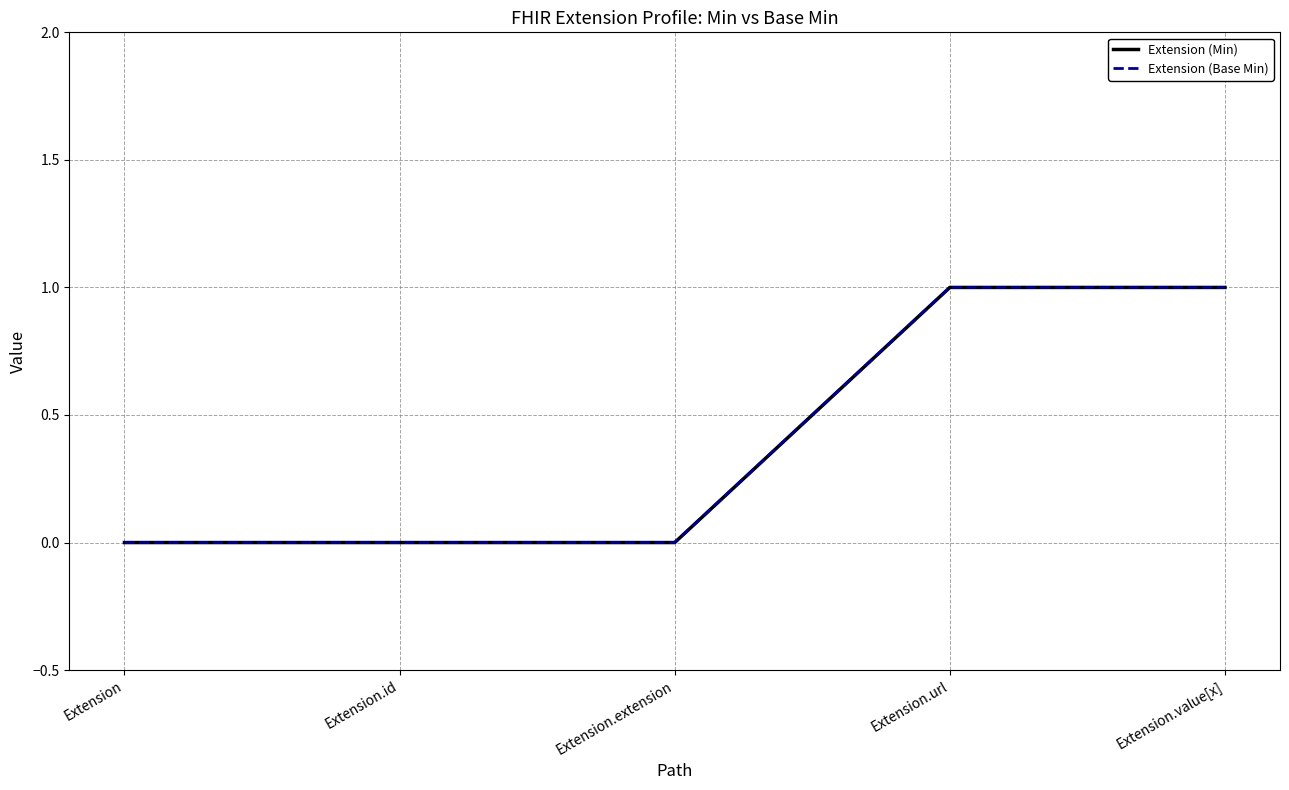

Reading left to right, what are all the values shown in this chart?

Extension (Min): 0	0	0	1	1
Extension (Base Min): 0	0	0	1	1